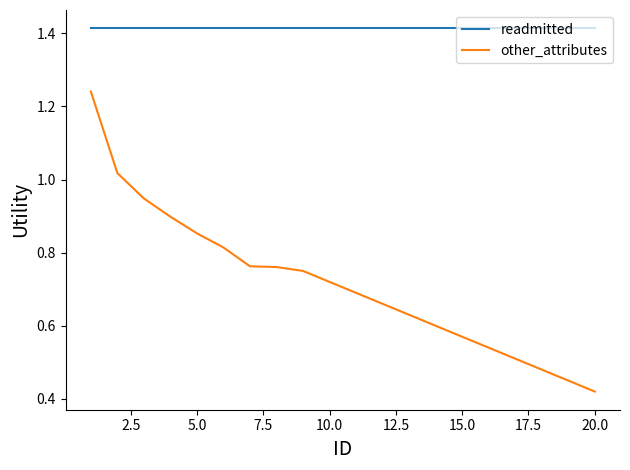

Which series has the largest range (max minus min)?

other_attributes